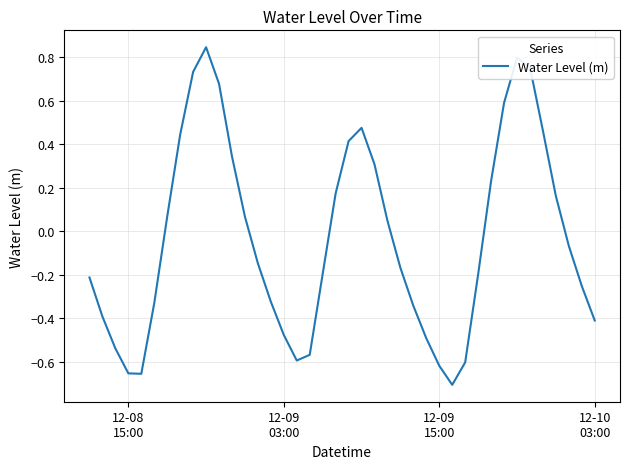

Reading left to right, what are all the values shown in this chart?

-0.2	-0.4	-0.5	-0.7	-0.7	-0.3	0.1	0.4	0.7	0.8	0.7	0.3	0.1	-0.1	-0.3	-0.5	-0.6	-0.6	-0.2	0.2	0.4	0.5	0.3	0.0	-0.2	-0.3	-0.5	-0.6	-0.7	-0.6	-0.2	0.2	0.6	0.8	0.8	0.5	0.2	-0.1	-0.3	-0.4